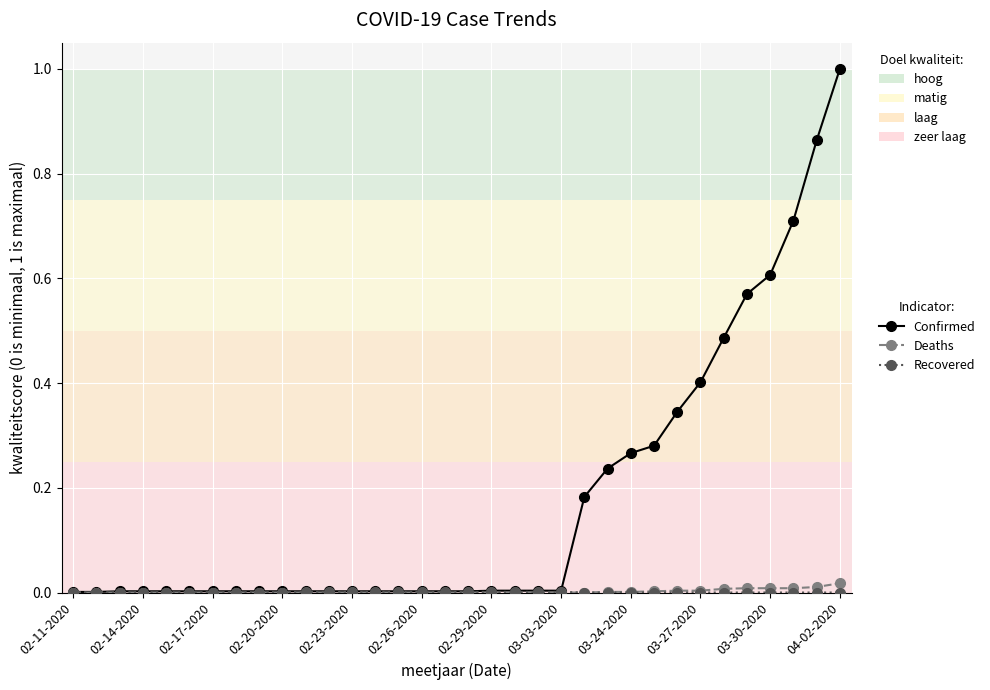

Which series has the widest spread of values?

Confirmed